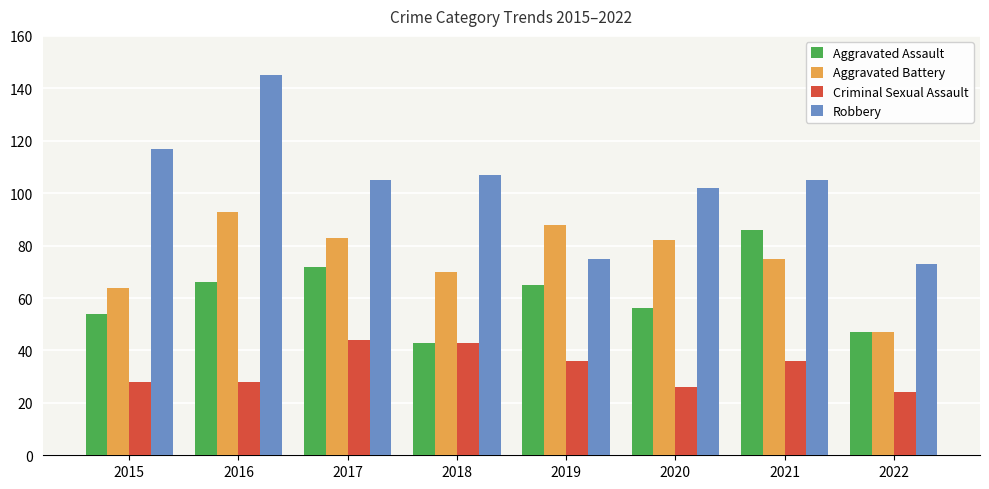

Which category has the highest value across all series?

2016